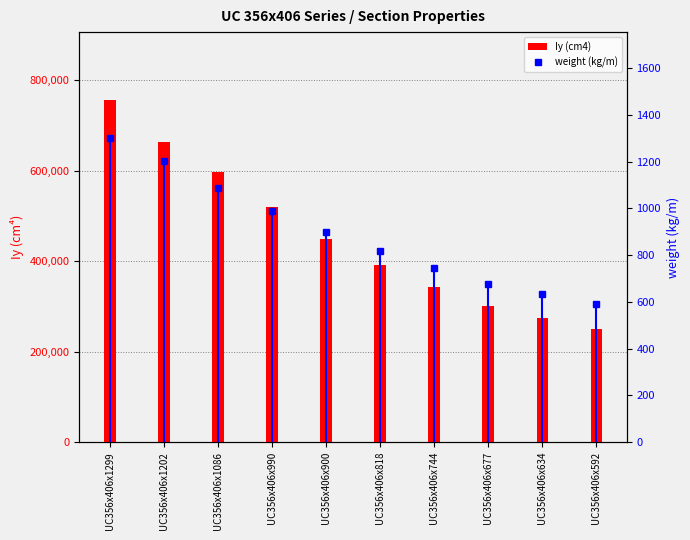

Which category has the lowest value across all series?

UC356x406x592